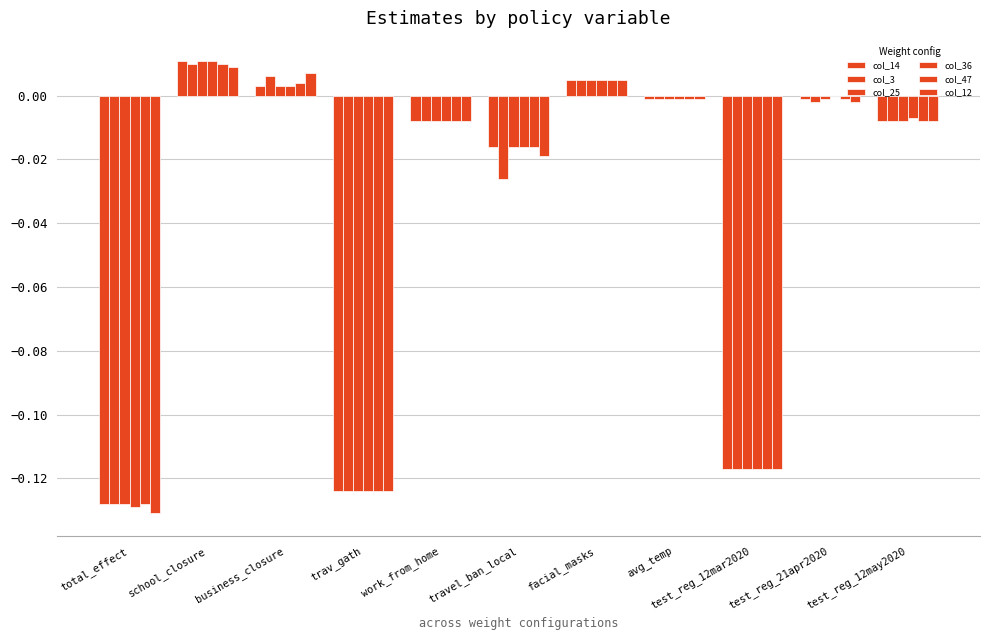

True or false: col_12 has a value of -0.0 at test_reg_12may2020.

False